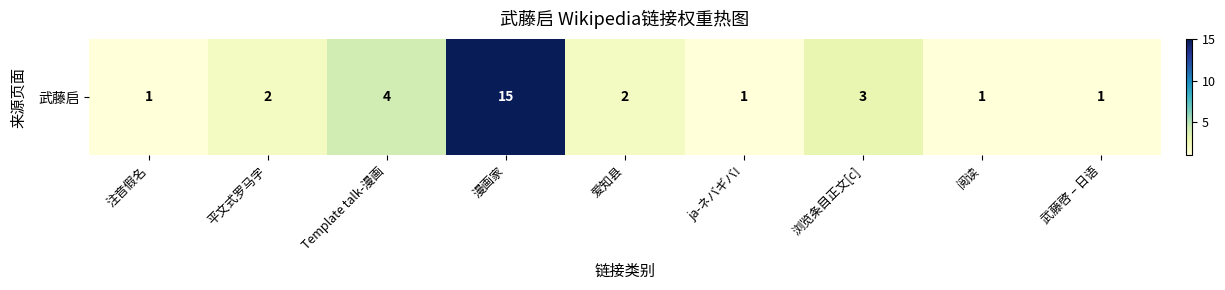

Count the number of data series in this chart.

1